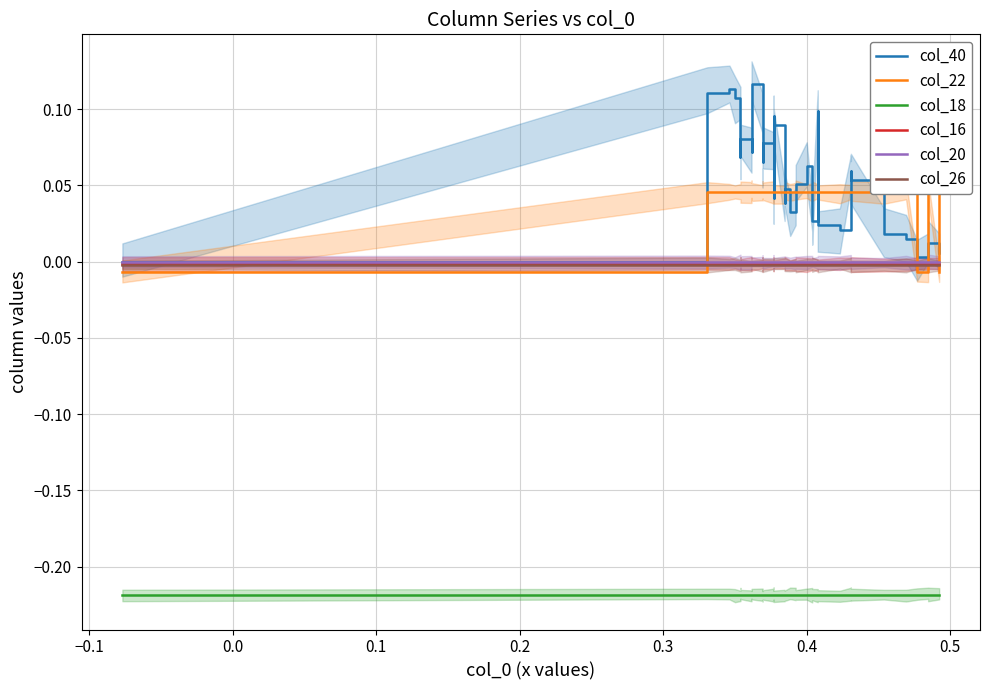

The col_40 series shows 0.1 at 20. True or false?

False